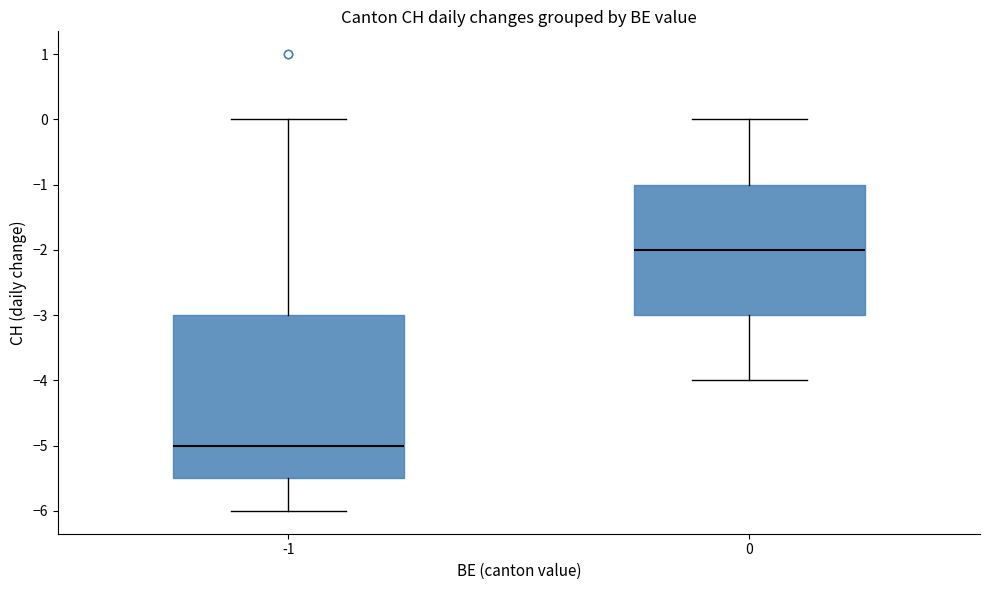

Comparing the boxes themselves (not the whiskers), which one is the tallest?

-1